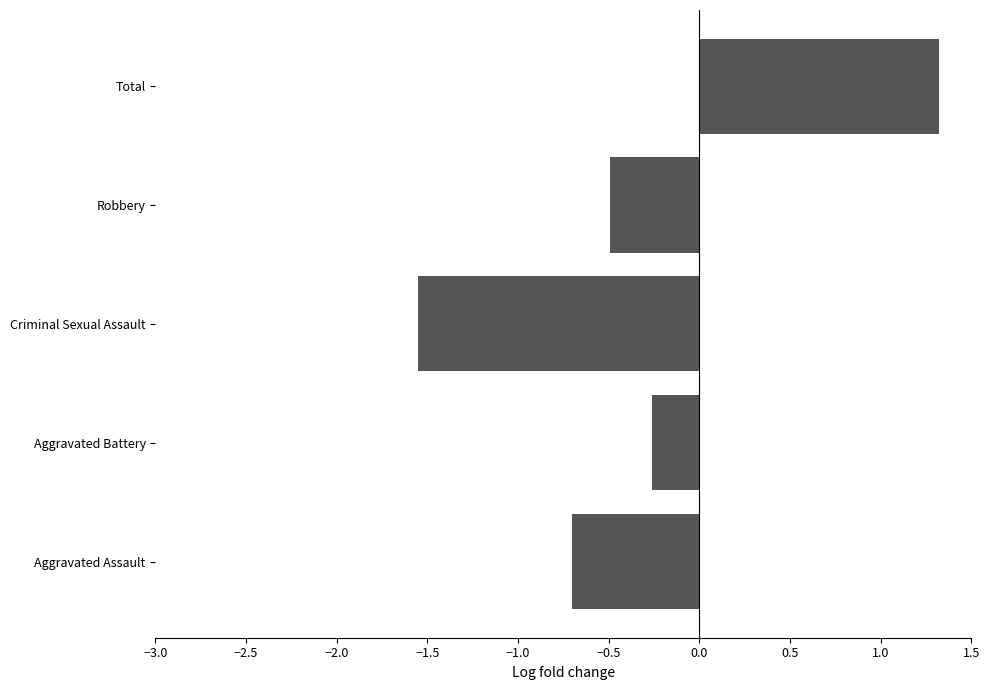

How many positive values are there?

1